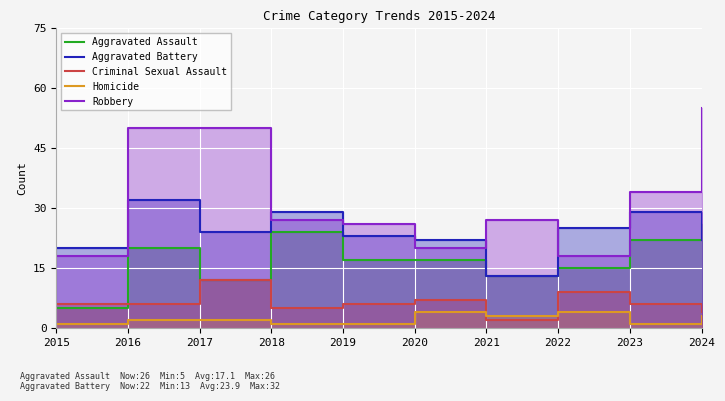

Which series changed the most between 2022 and 2024?

Robbery